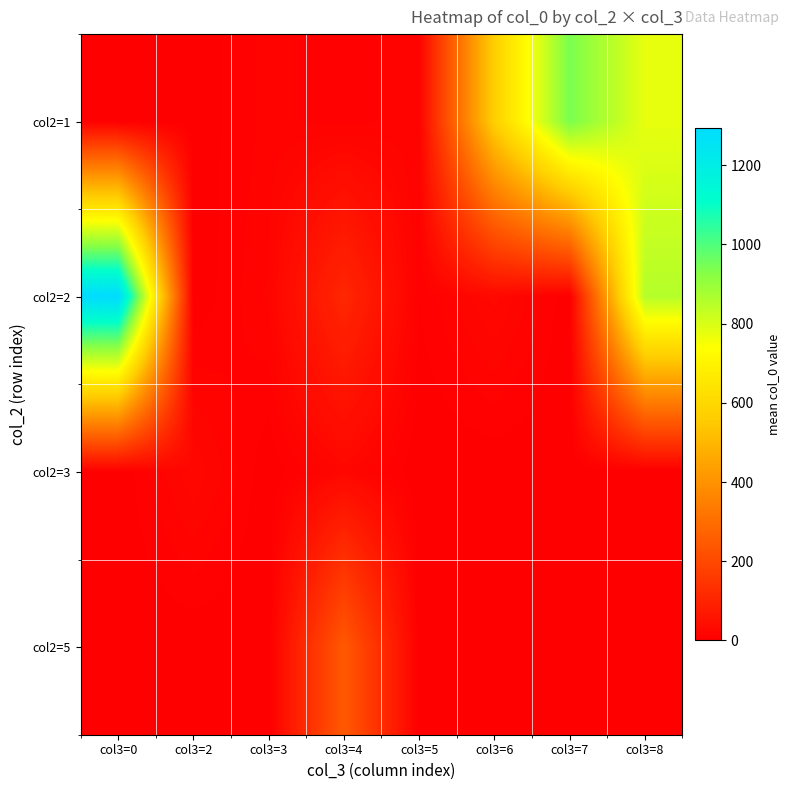

At how many categories does at least one series exceed 948?

1